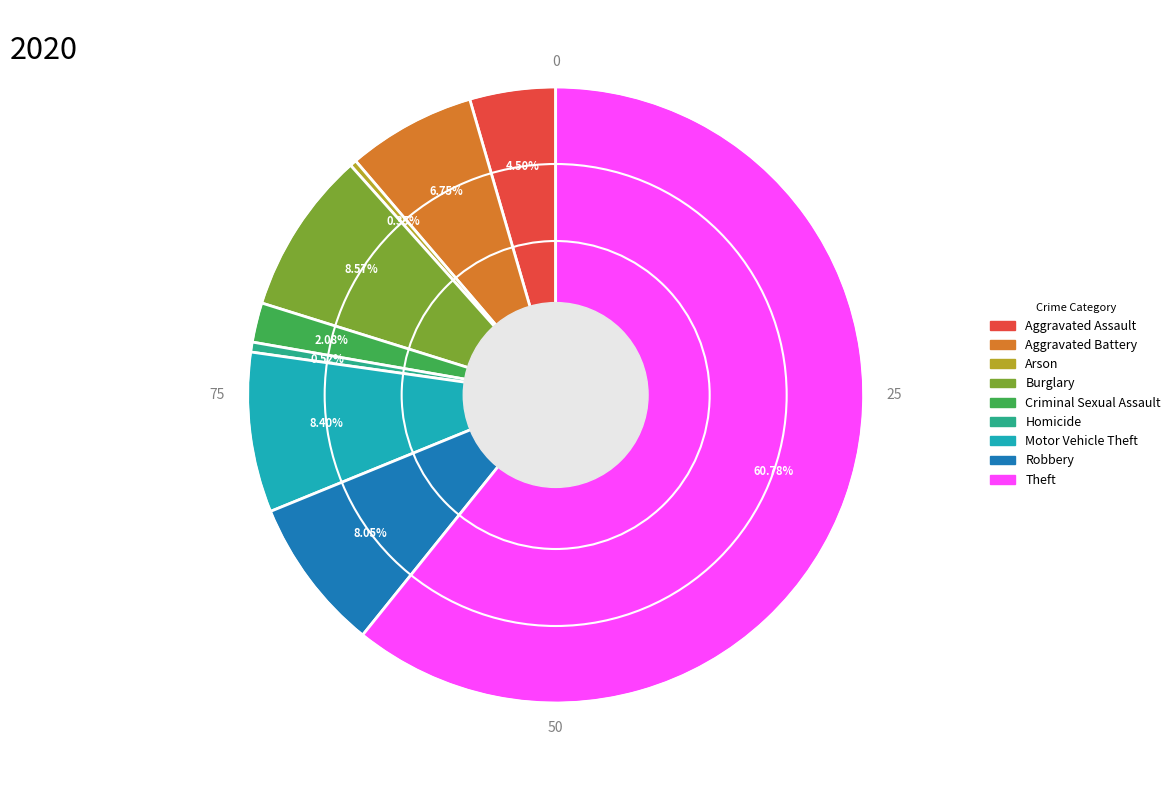

Between Theft and Arson, which is larger?

Theft